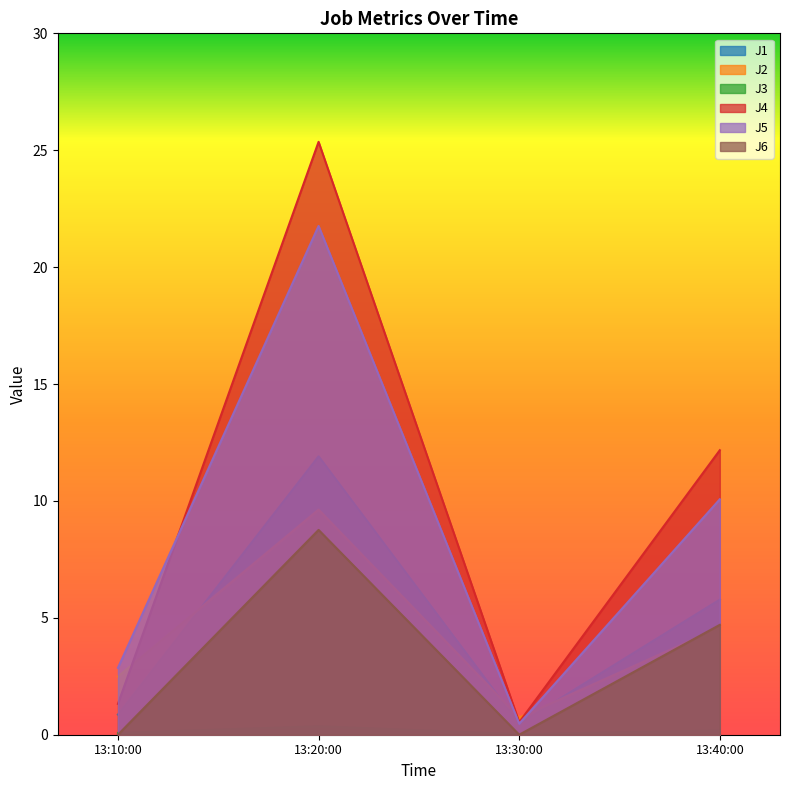

How many data points does each series have?

4